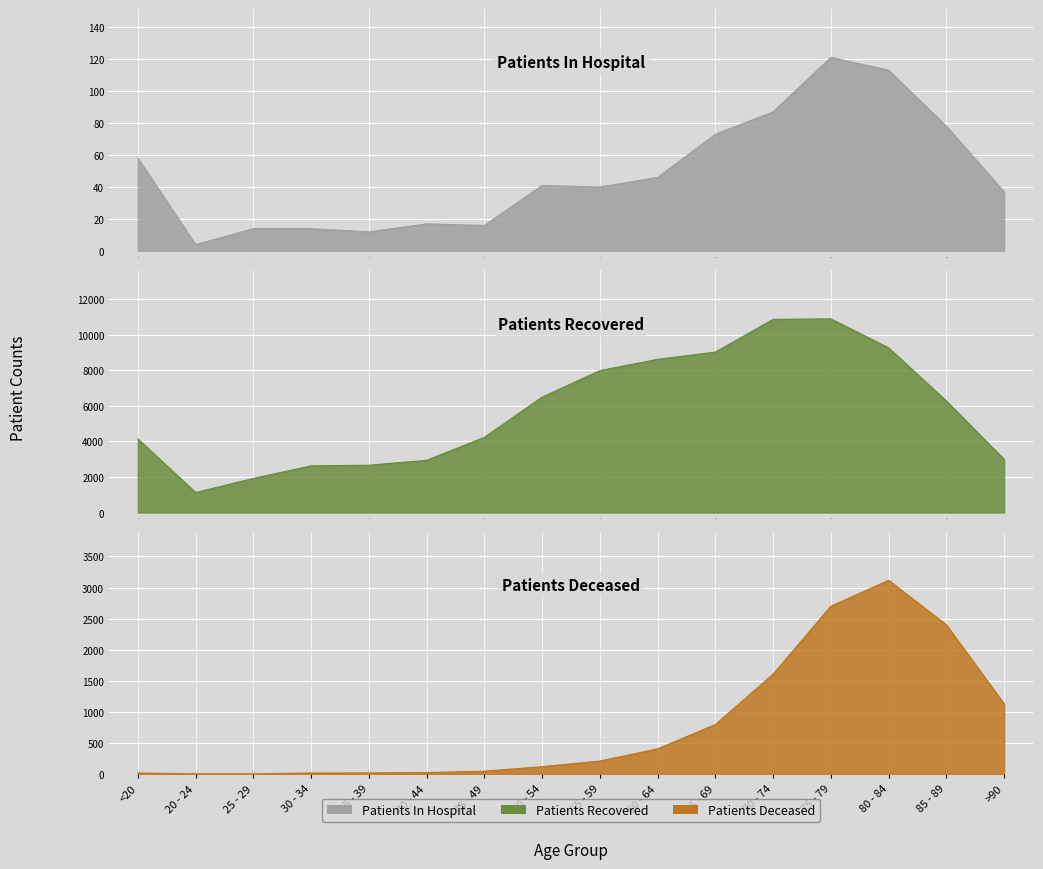

Reading left to right, list all the values displayed in this chart.

patients_in_hospital: 58	4	14	14	12	17	16	41	40	46	73	87	121	113	78	37
patients_recovered: 4131	1125	1917	2623	2659	2934	4225	6486	7973	8606	9014	10853	10879	9250	6264	2989
patients_deceased: 16	3	3	16	17	23	45	118	208	405	796	1607	2700	3116	2400	1127